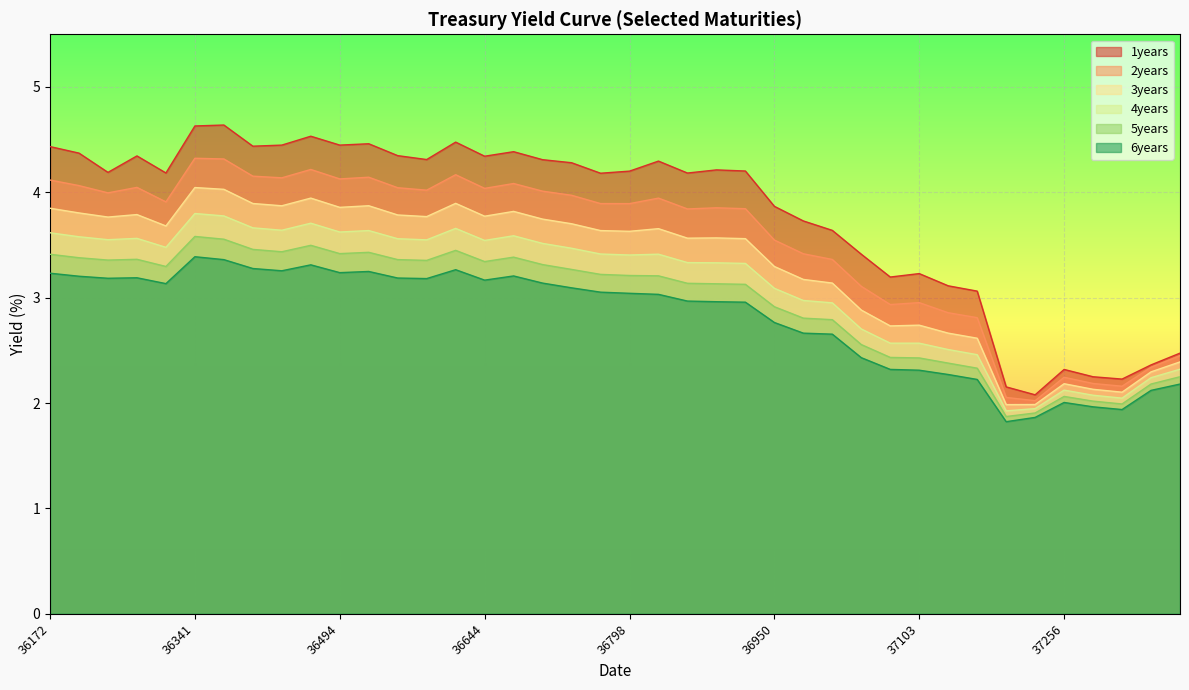

Which category has the highest value in the 2years series?

36341